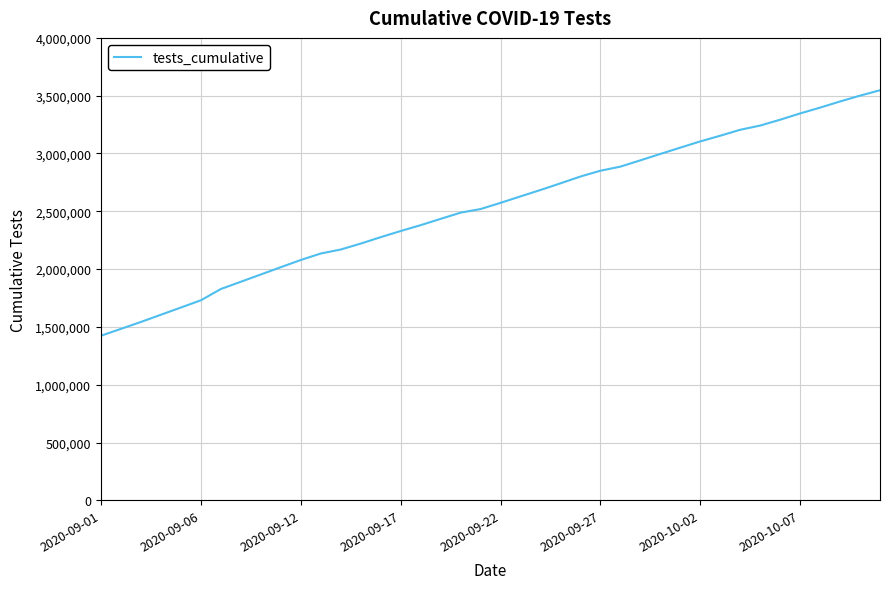

What is the maximum value shown in the chart?

3547051